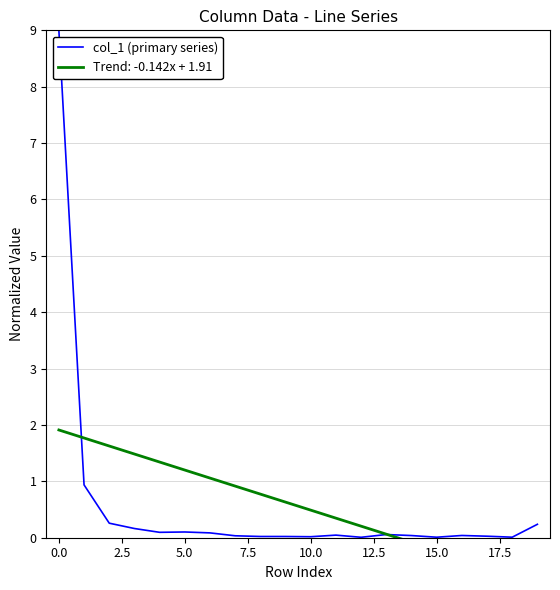

Which category has the lowest value across all series?

12